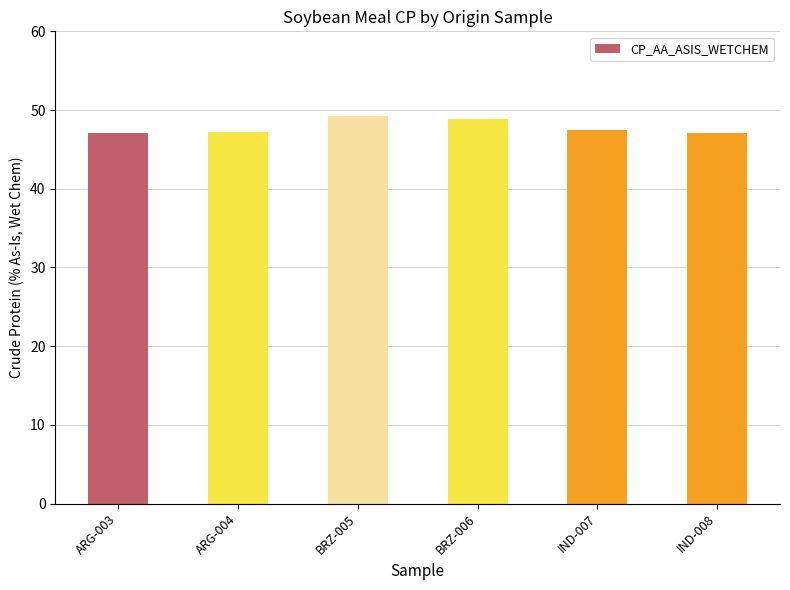

What is the sum of all values?

286.9